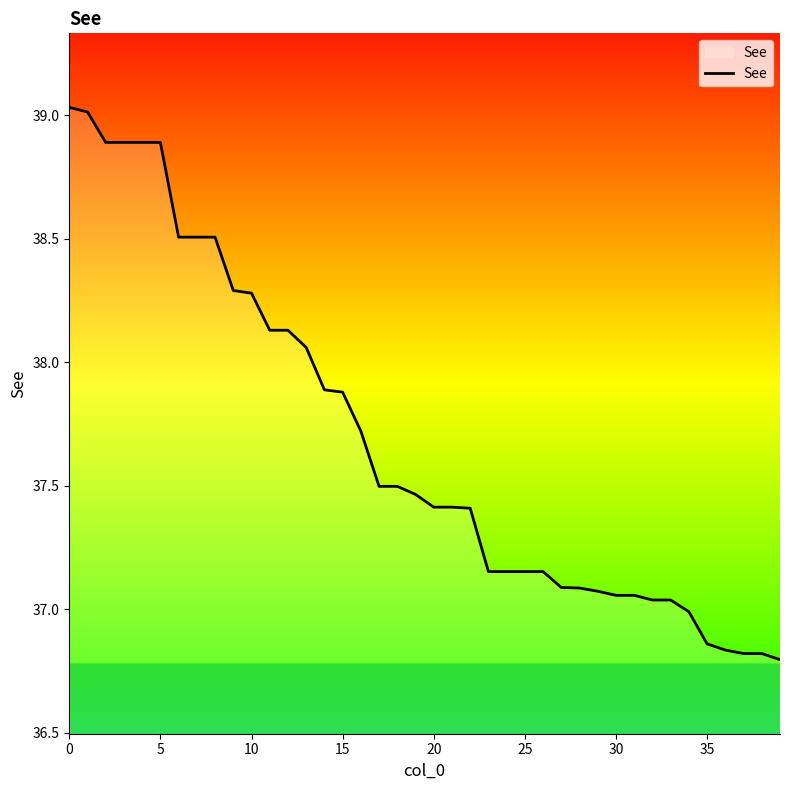

The chart shows a value of 25.8 at 15. True or false?

False